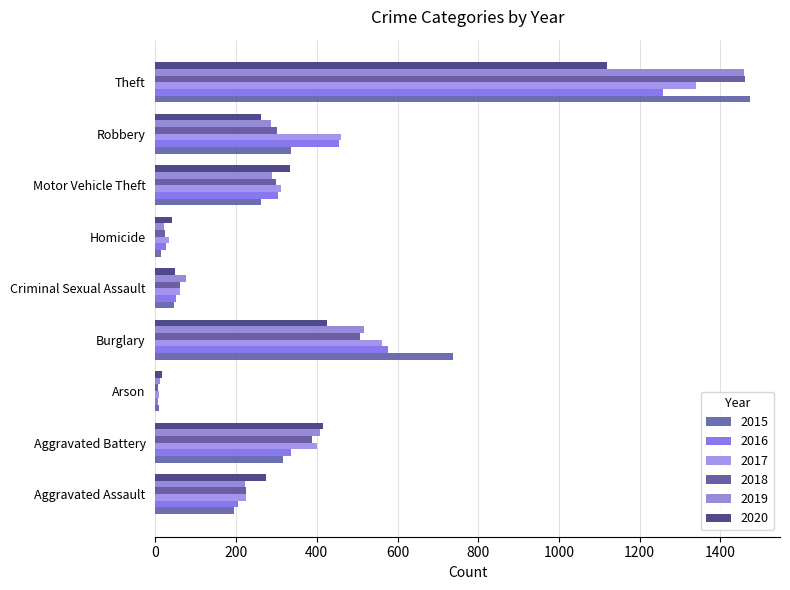

At which category is the sum across all series the highest?

Theft